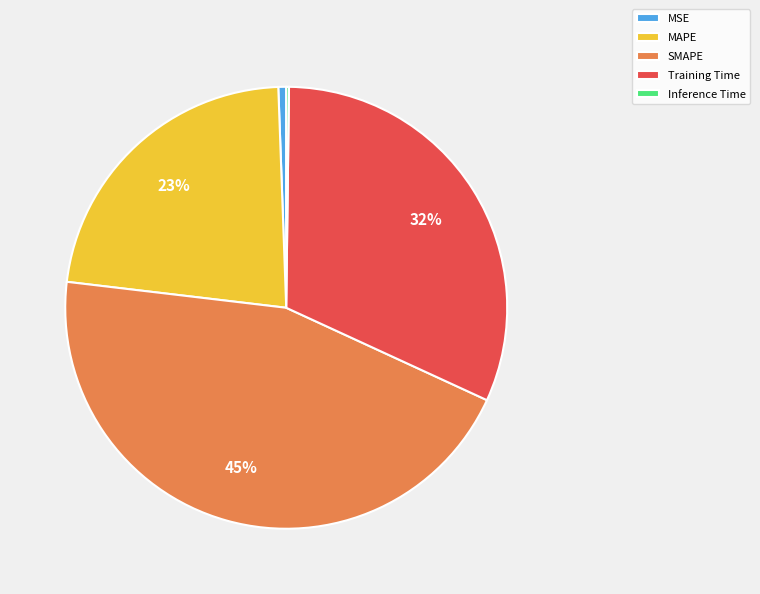

To the nearest percent, what is the difference between the SMAPE and Training Time slice percentages?

13%